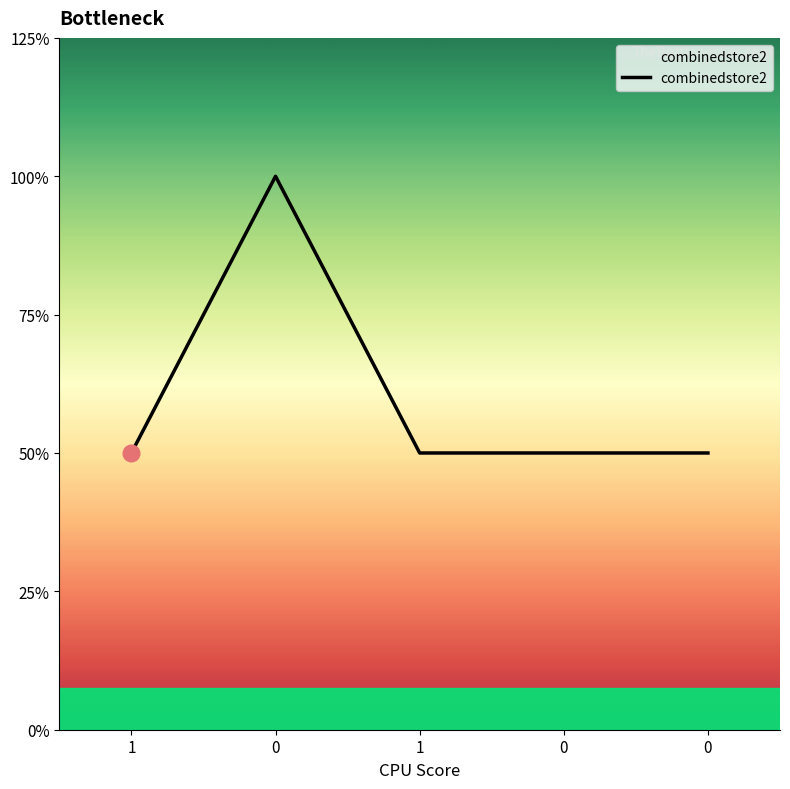

List the labels in order of value, smallest first.

1, 1, 0, 0, 0